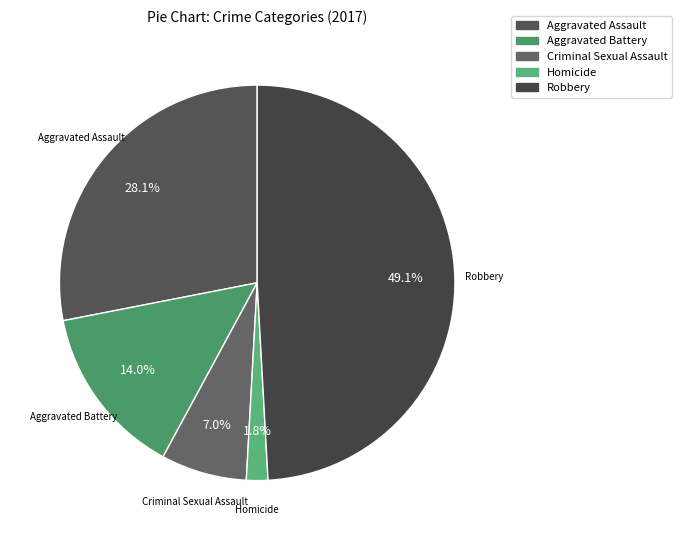

What portion of the pie excludes Criminal Sexual Assault?

93.0%